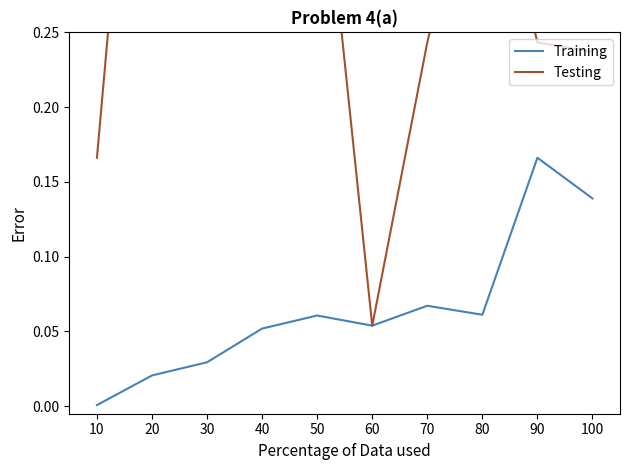

Is the value of Testing at 10 greater than the value of Training at 80?

Yes